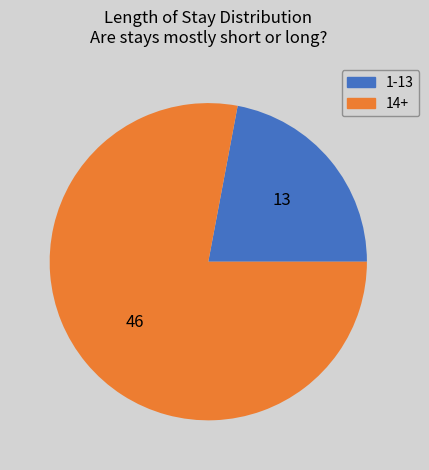

Is the sum of 1-13 and 14+ greater than half?

Yes